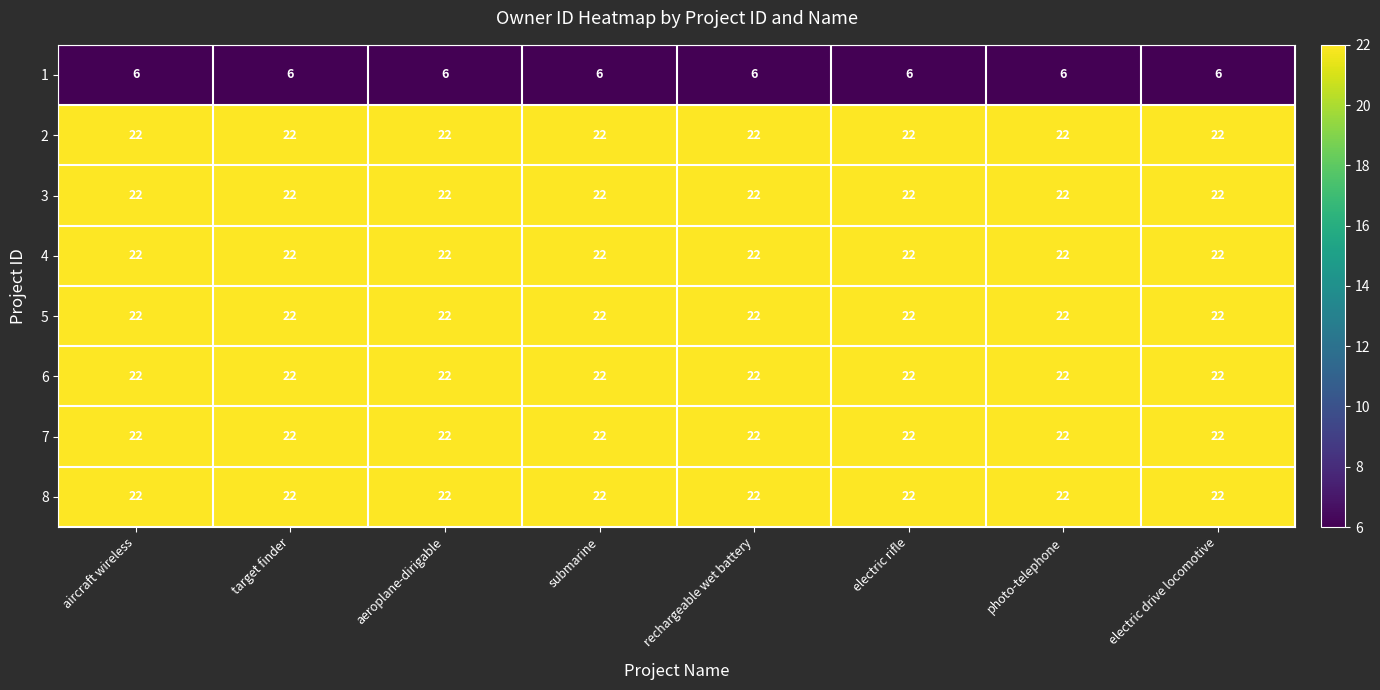

What is the total value across all series at electric rifle?

160